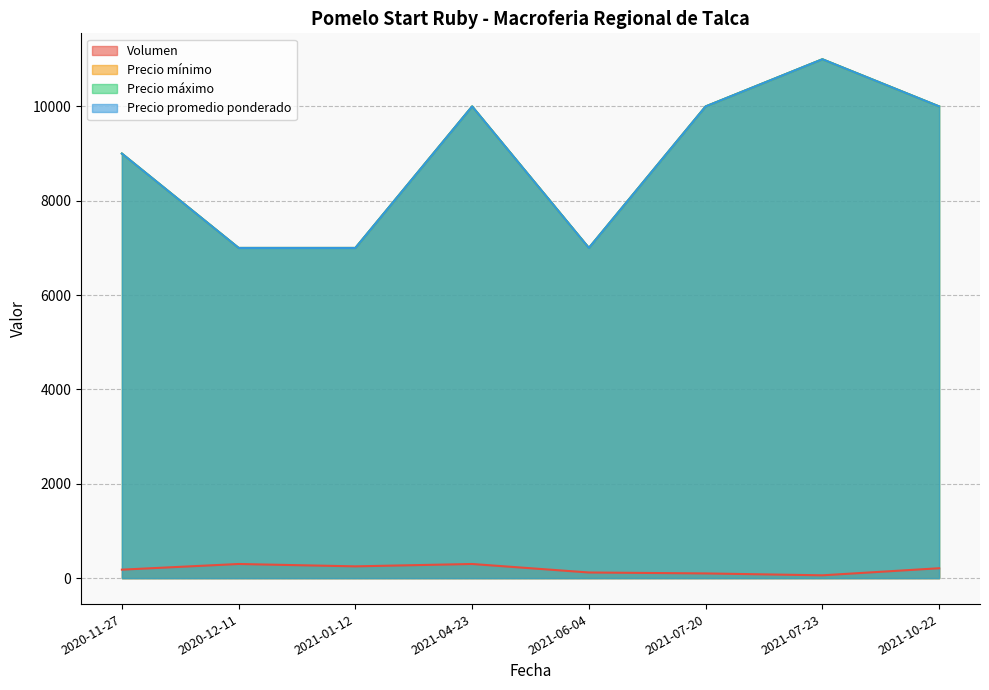

How many interior local peaks does the Precio promedio ponderado series have?

2